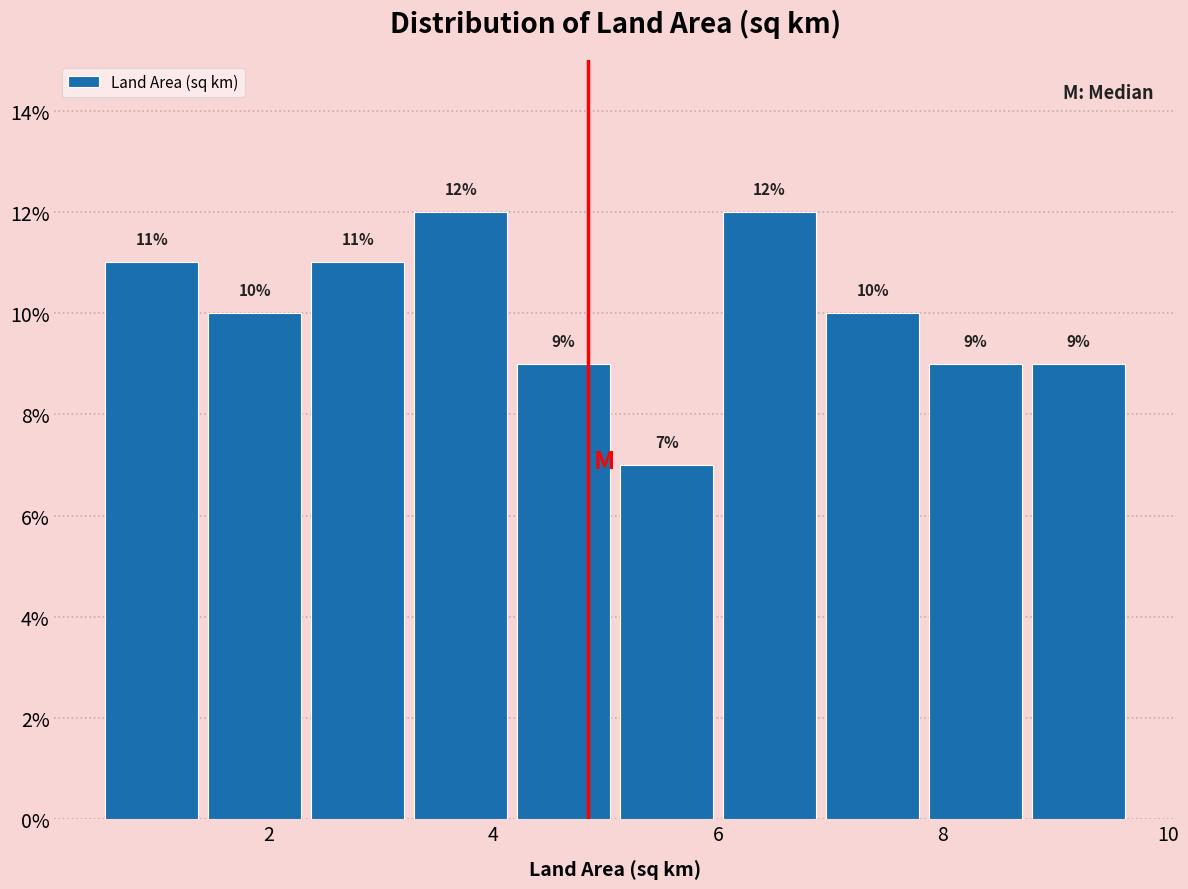

Reading left to right, list every bar in this chart as the range it spans on the x-axis followed by its height. The bar edges are not printed on the chart, so give them approximately, as read against the axis.

0.6 to 1.4: 11
1.4 to 2.4: 10
2.4 to 3.2: 11
3.2 to 4.2: 12
4.2 to 5.2: 9
5.2 to 6.0: 7
6.0 to 7.0: 12
7.0 to 7.8: 10
7.8 to 8.8: 9
8.8 to 9.8: 9